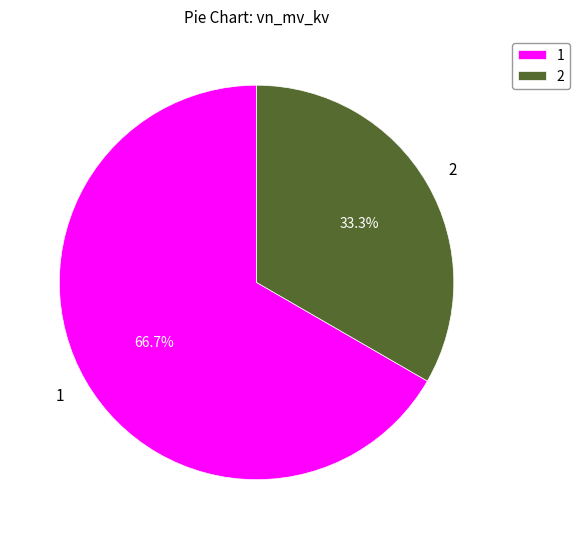

What portion of the pie excludes 2?

66.7%